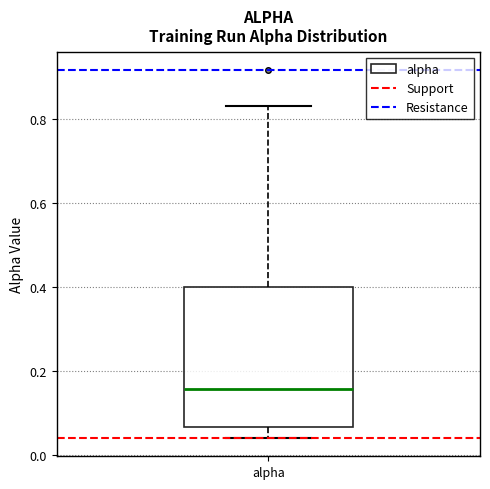

Transcribe this box plot: give where the median line is, the range the box spans, and where the two whiskers end, as read against the y-axis. The values are not printed on the chart, so give them approximately, as read against the axis.

median 0.16, box 0.06 to 0.40, whiskers 0.04 to 0.84